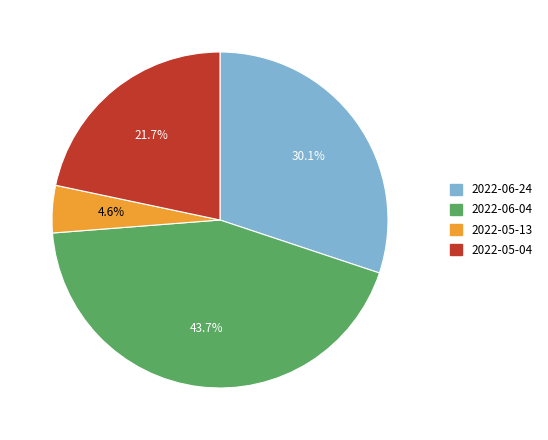

Is there a majority slice in this chart?

No